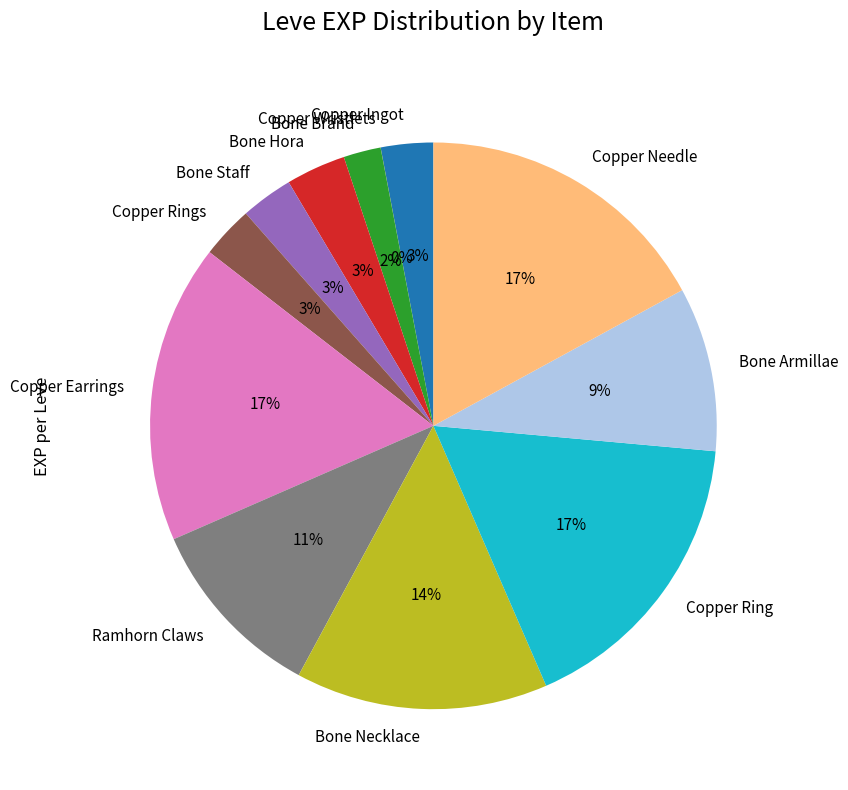

True or false: Bone Necklace accounts for 24% of the total.

False